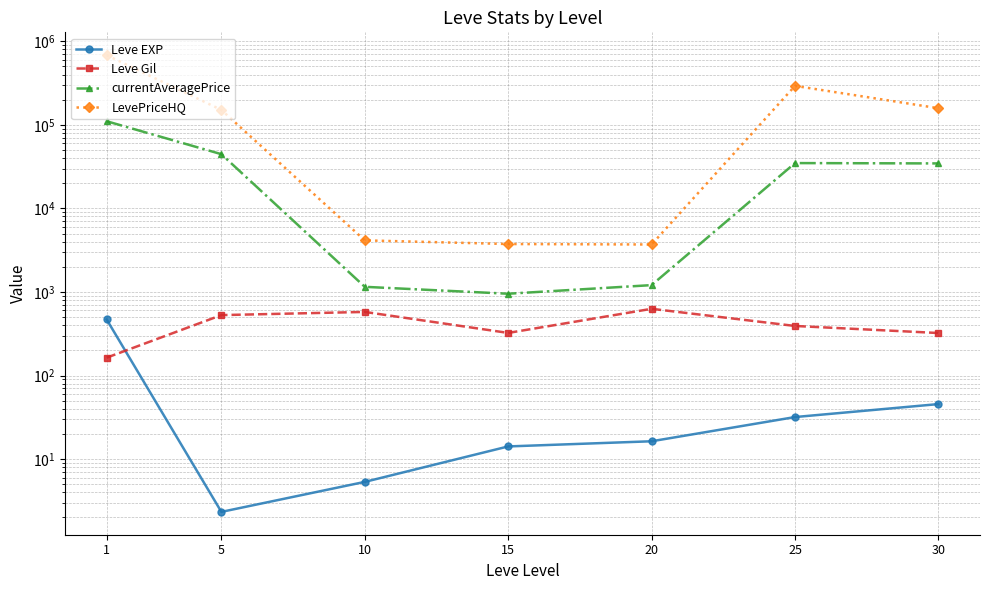

Where is currentAveragePrice nearest to the value 55678?

5